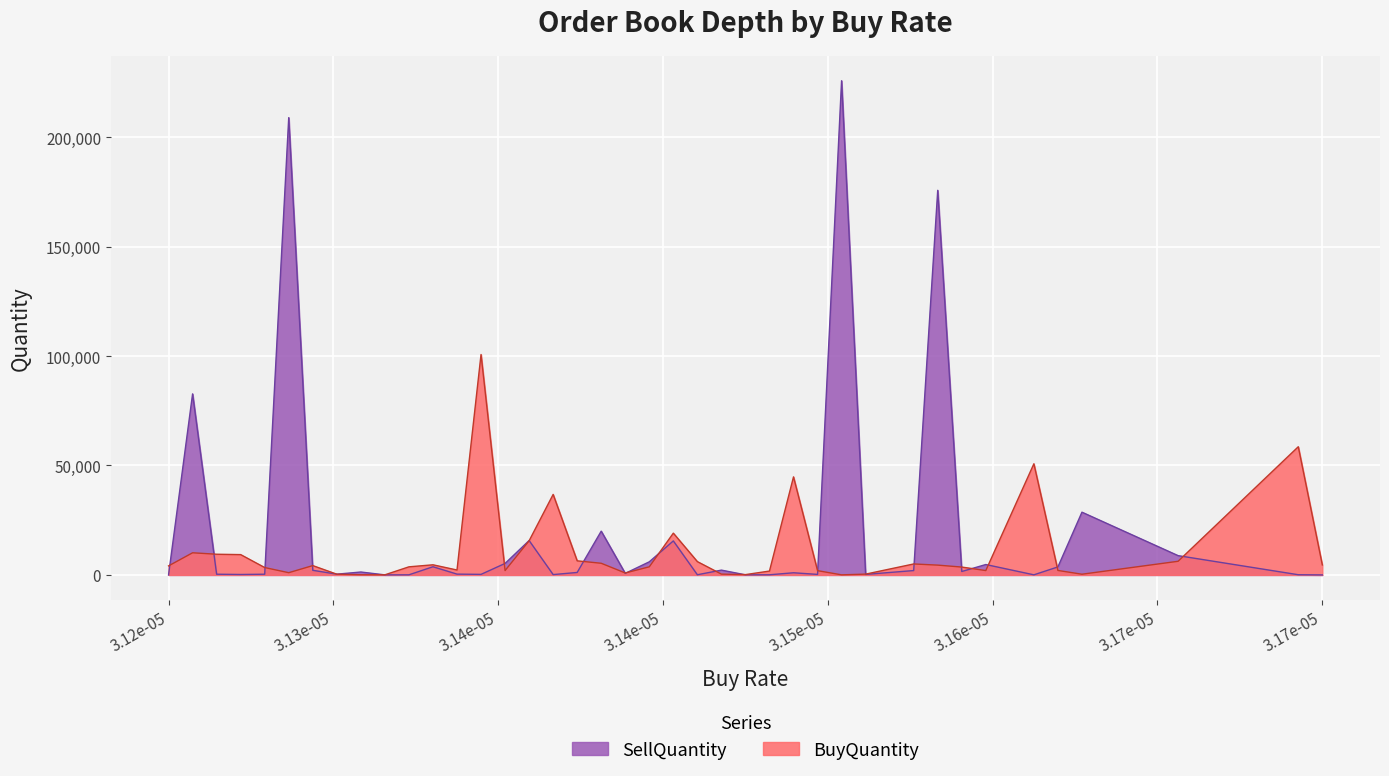

How many times do SellQuantity and BuyQuantity cross each other?

22